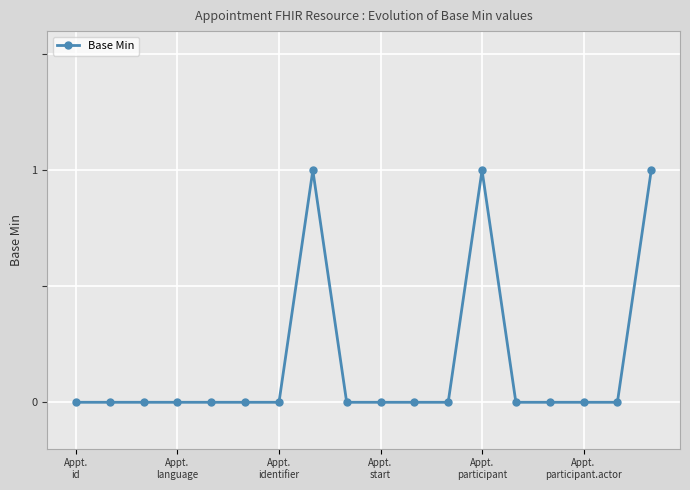

What is the greatest value displayed?

1